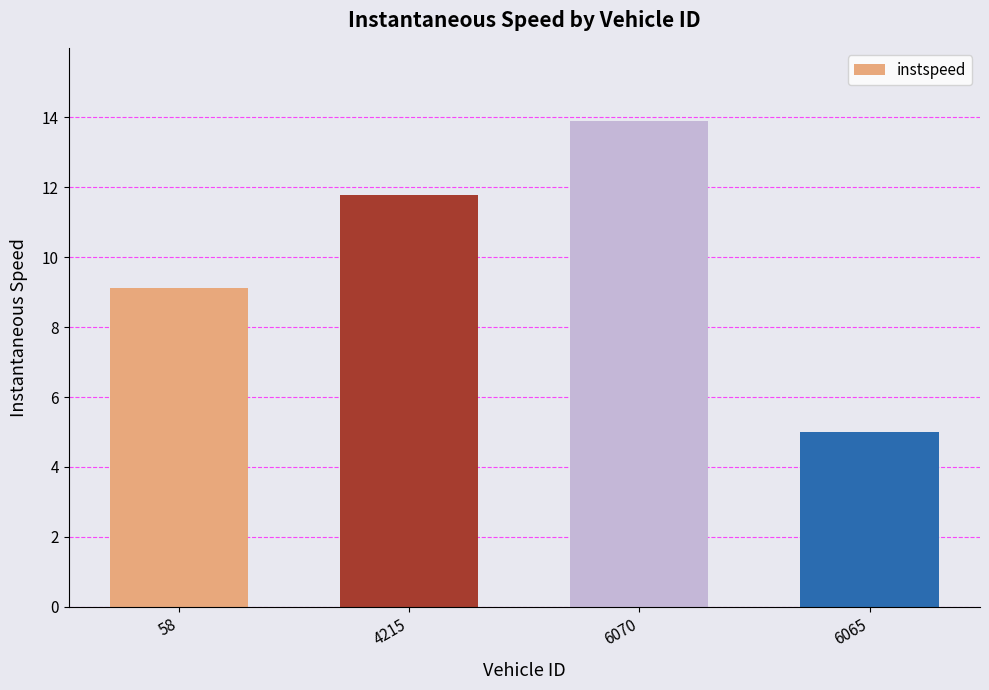

What is the average value?

10.0